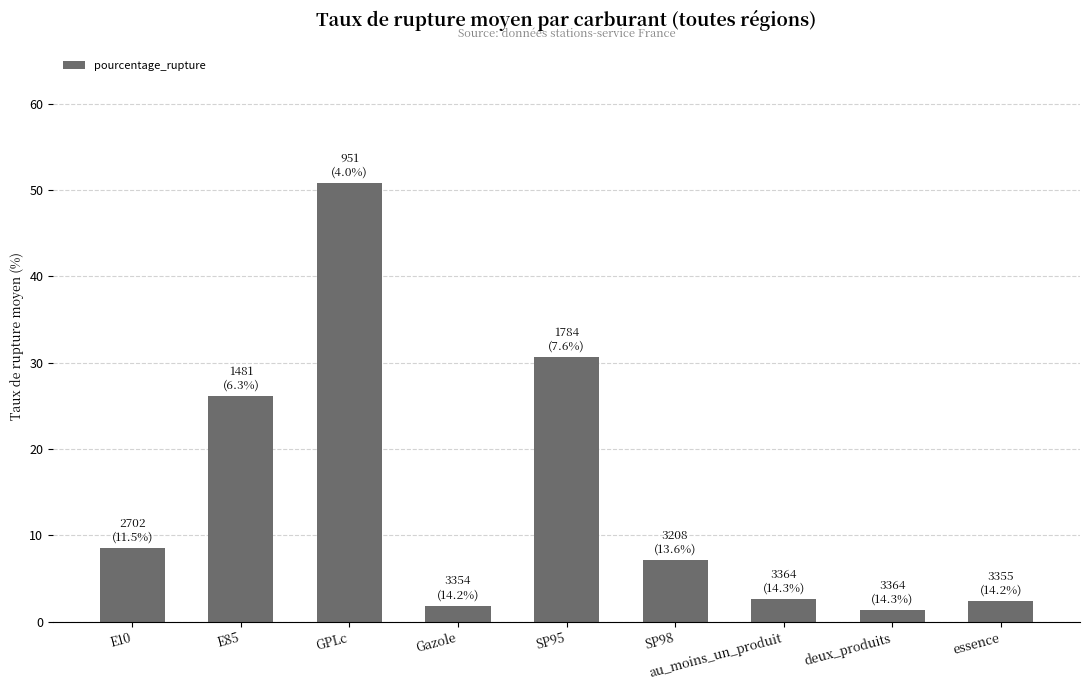

What is the label of the 5th bar from the left?

SP95